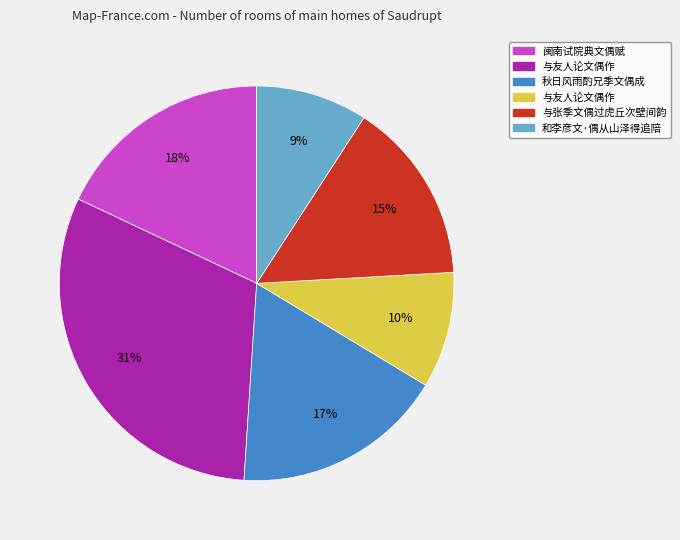

Is there any slice that represents more than half of the pie?

No